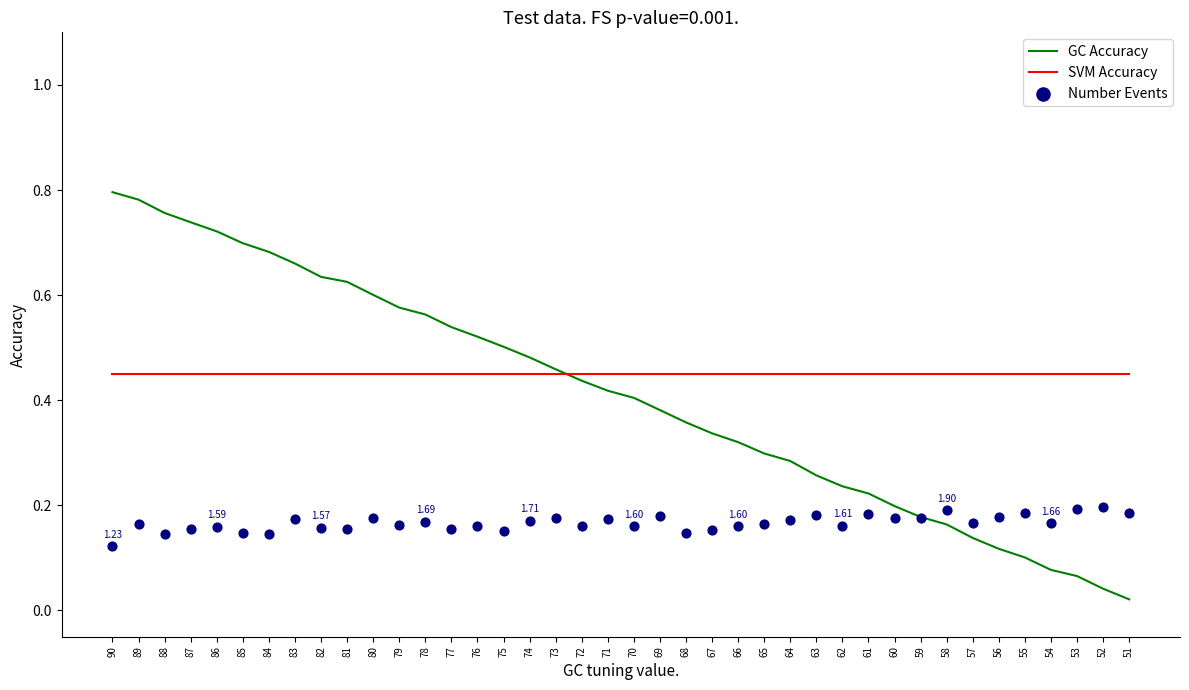

Which series reaches the minimum Y coordinate?

GC Accuracy